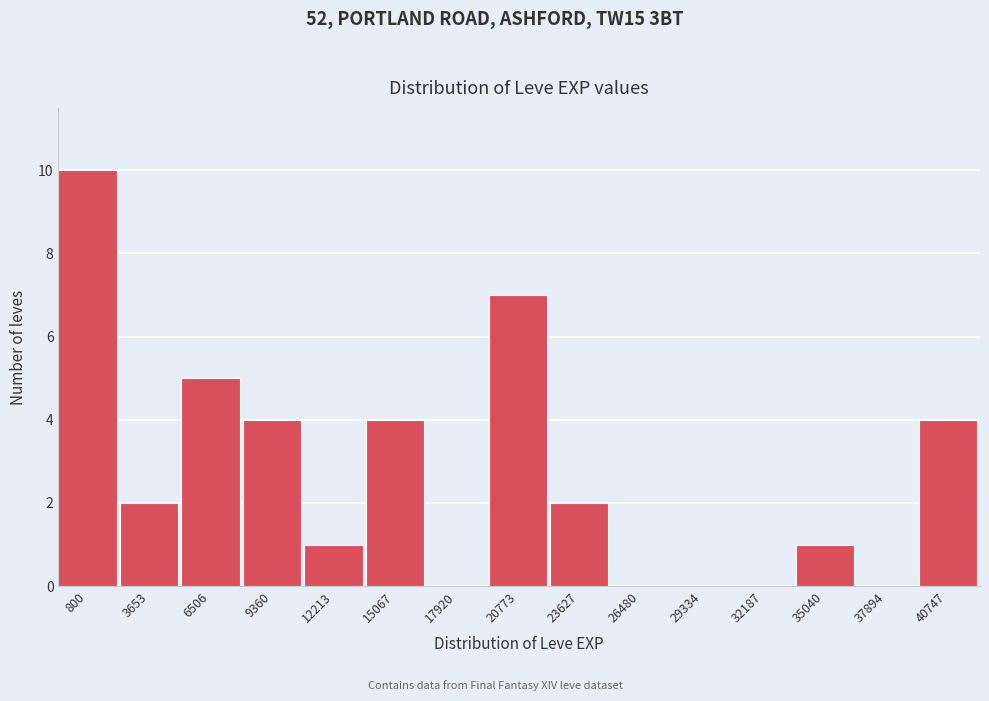

Reading right to left, what are all the values shown in this chart?

40747=4	37894=0	35040=1	32187=0	29334=0	26480=0	23627=2	20773=7	17920=0	15067=4	12213=1	9360=4	6506=5	3653=2	800=10